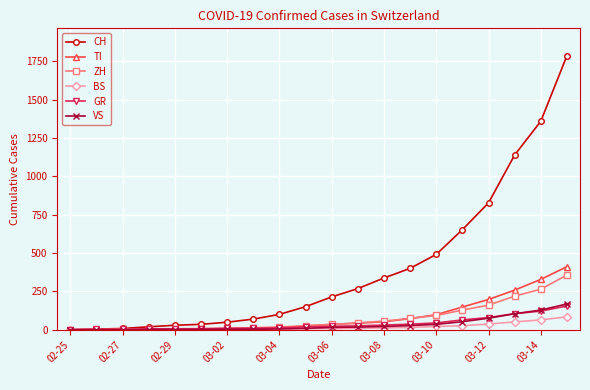

Which series has the largest total across all categories?

CH